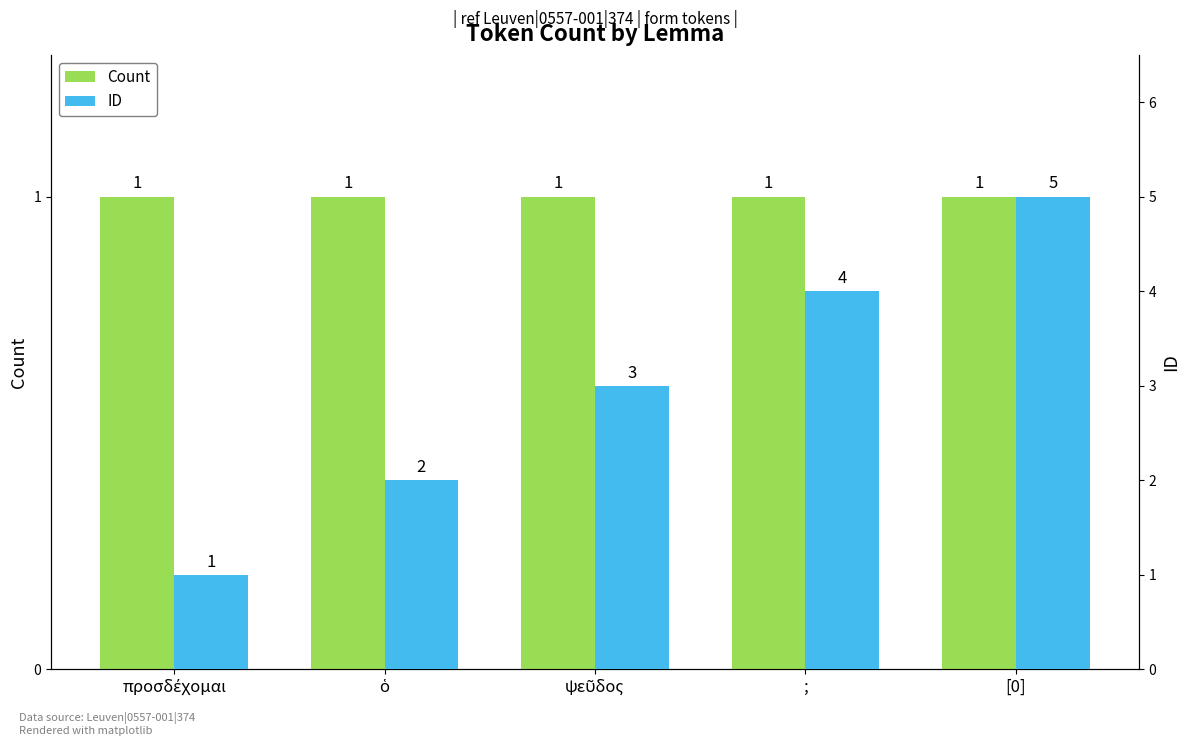

Is the value of Count at ὁ greater than the value of ID at ψεῦδος?

No